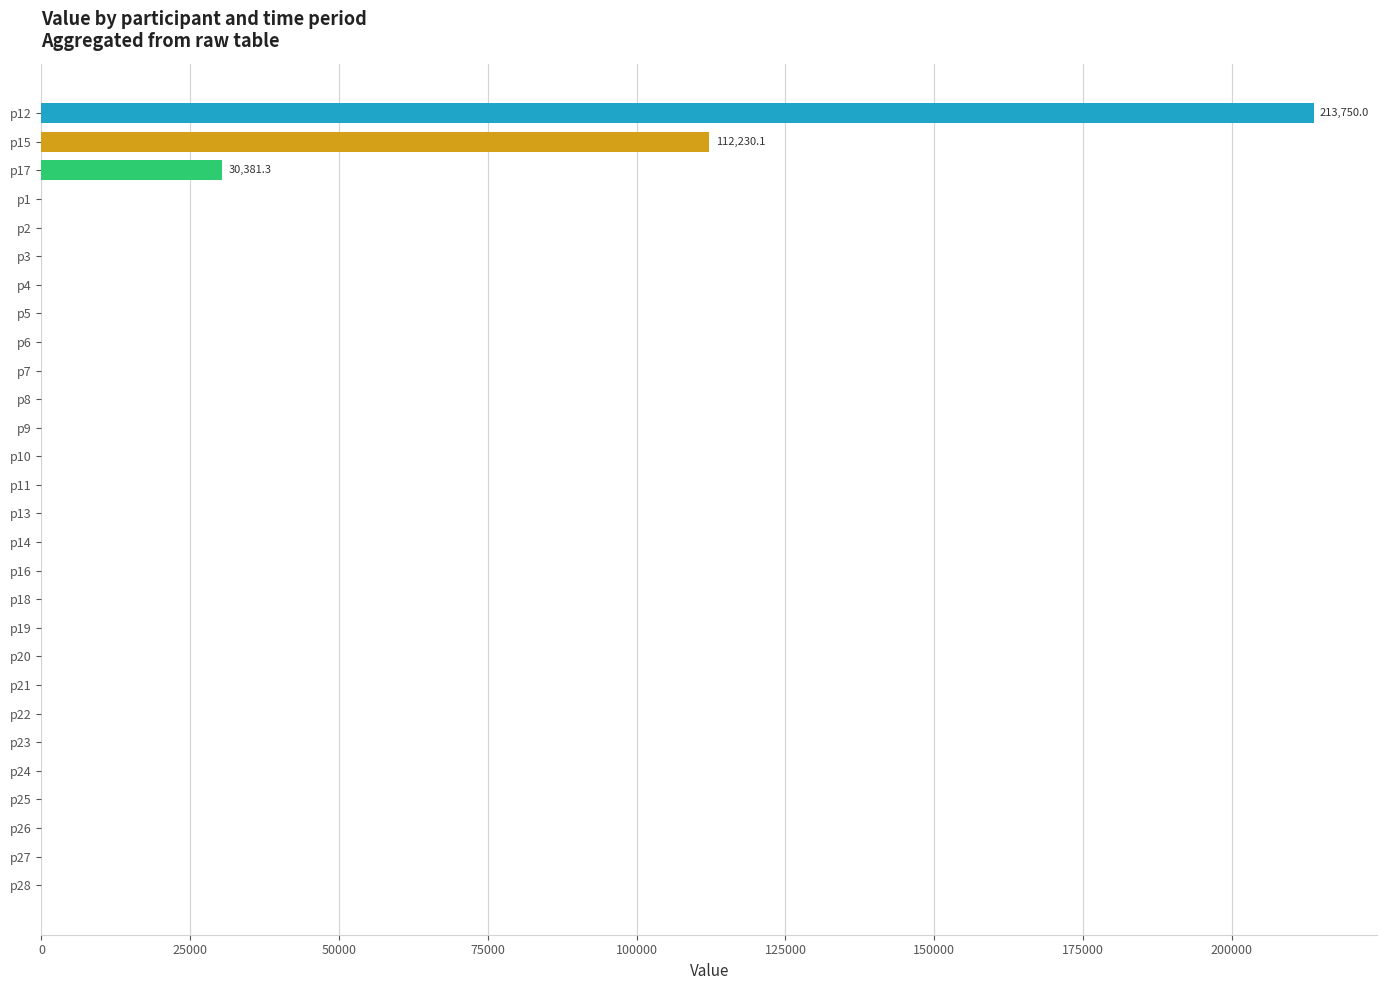

At which label is the value closest to 106875?

p15